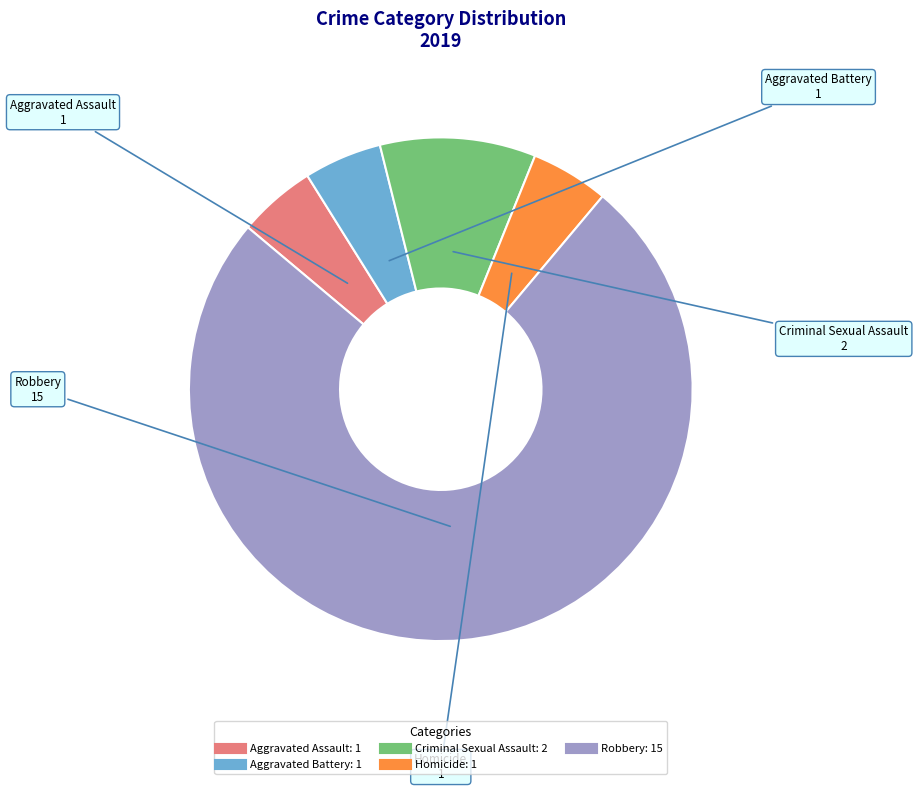

Which slice is the largest?

Robbery